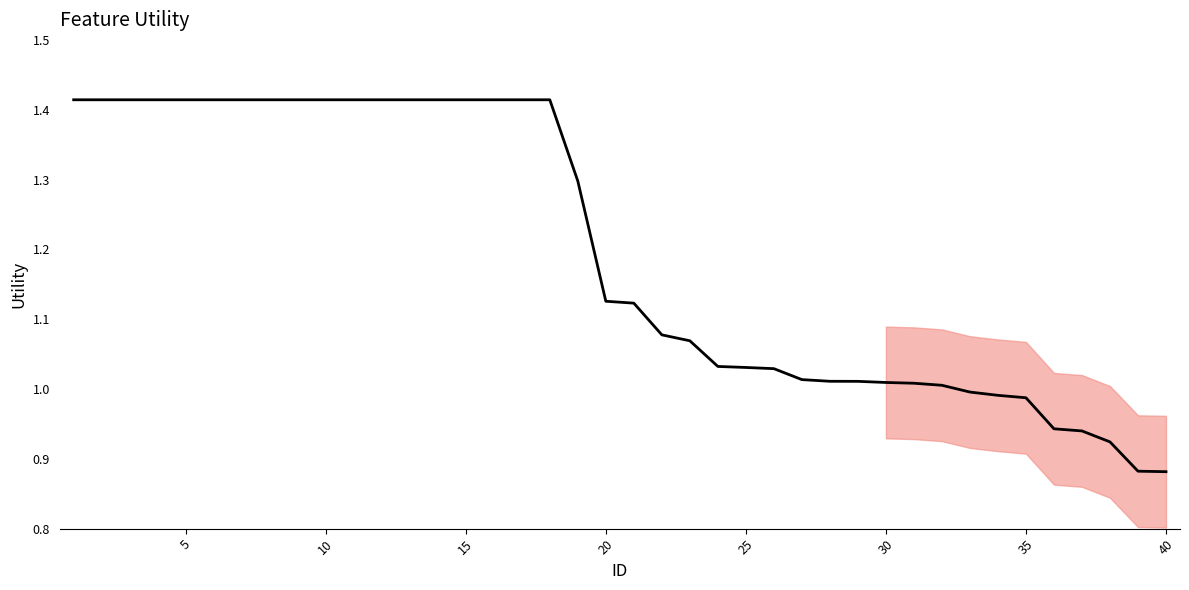

What is the difference between the maximum and minimum values?

0.5